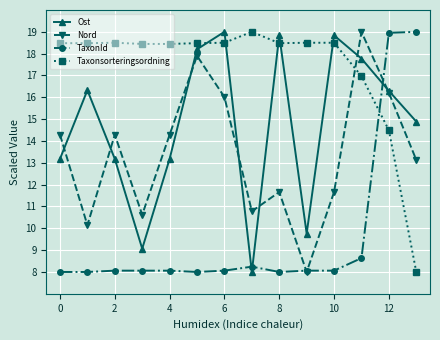

What is the minimum value for Ost?

8.0